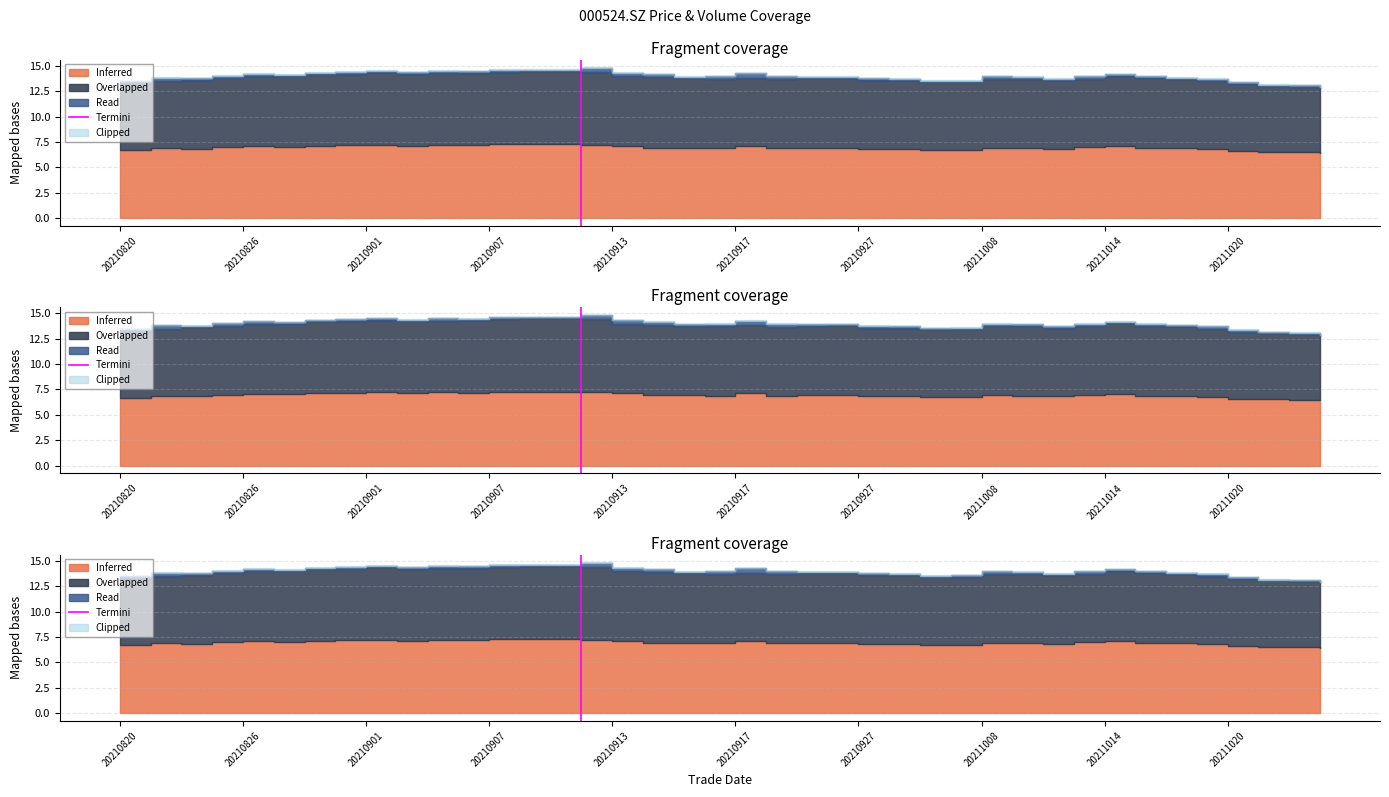

Between 20210826 and 20210820, which is larger?

20210826